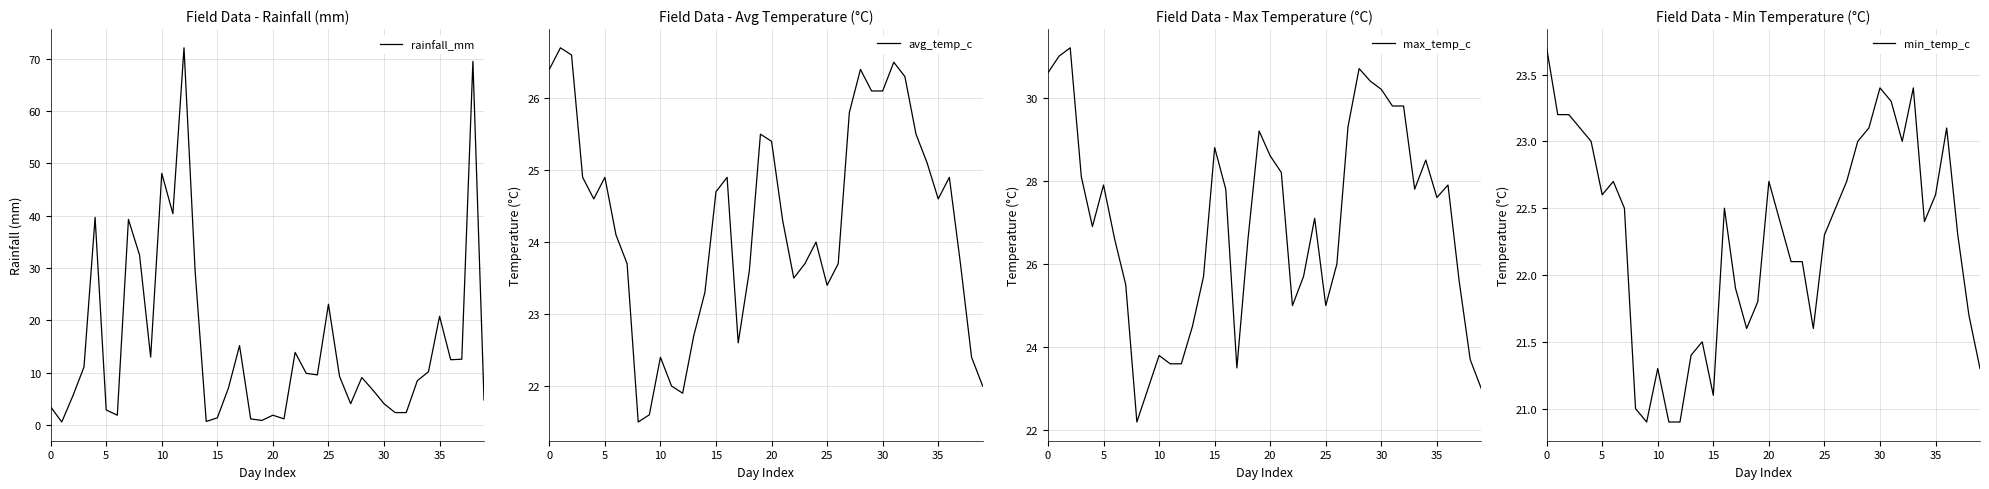

What is the minimum value shown in the chart?

0.6